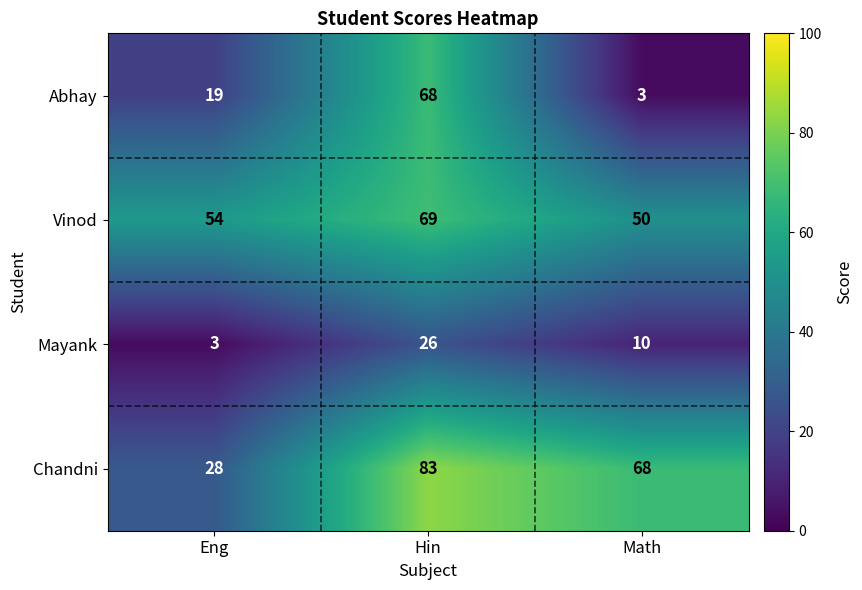

At how many categories does at least one series exceed 55?

2